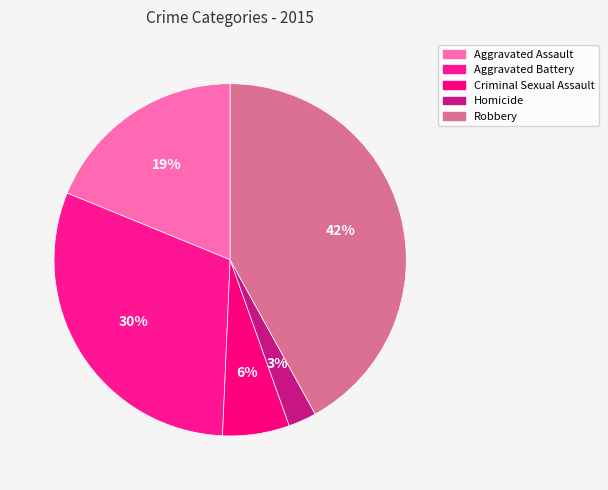

The Robbery slice represents 42% of the pie. True or false?

True